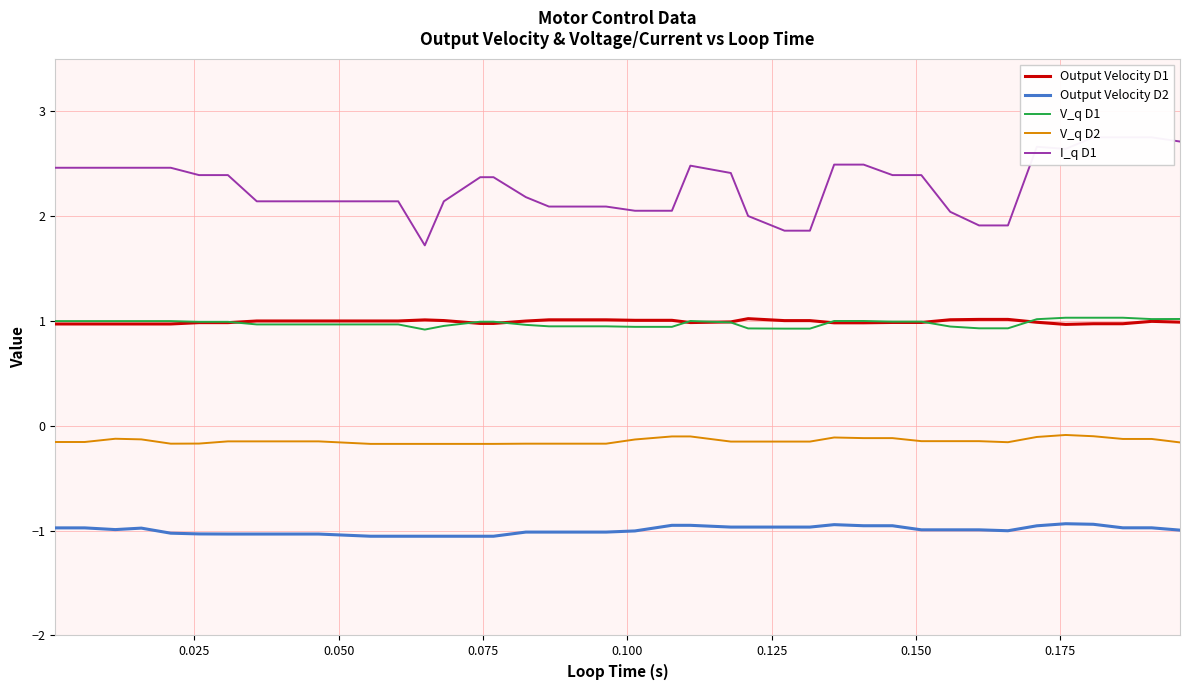

True or false: Output Velocity D2 and V_q D2 cross at least once.

False